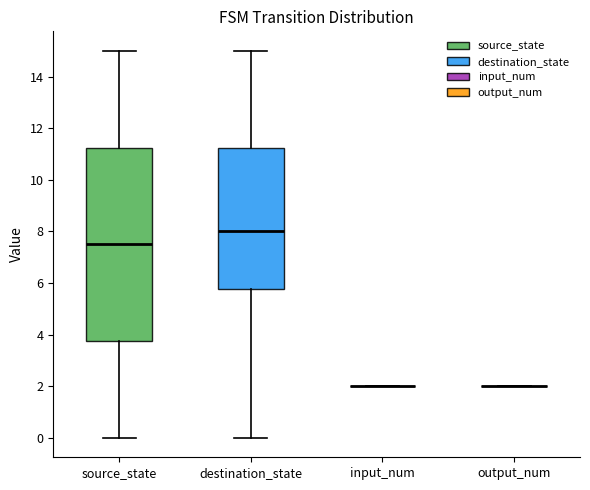

Reading left to right, transcribe this box plot: for each box, give where its median line is, the range the box spans, and where its two whiskers end, as read against the y-axis. The values are not printed on the chart, so give them approximately, as read against the axis.

source_state: median 7.6, box 3.8 to 11.2, whiskers 0.0 to 15.0
destination_state: median 8.0, box 5.8 to 11.2, whiskers 0.0 to 15.0
input_num: box collapsed to a line at 2.0, whiskers 2.0 to 2.0
output_num: box collapsed to a line at 2.0, whiskers 2.0 to 2.0